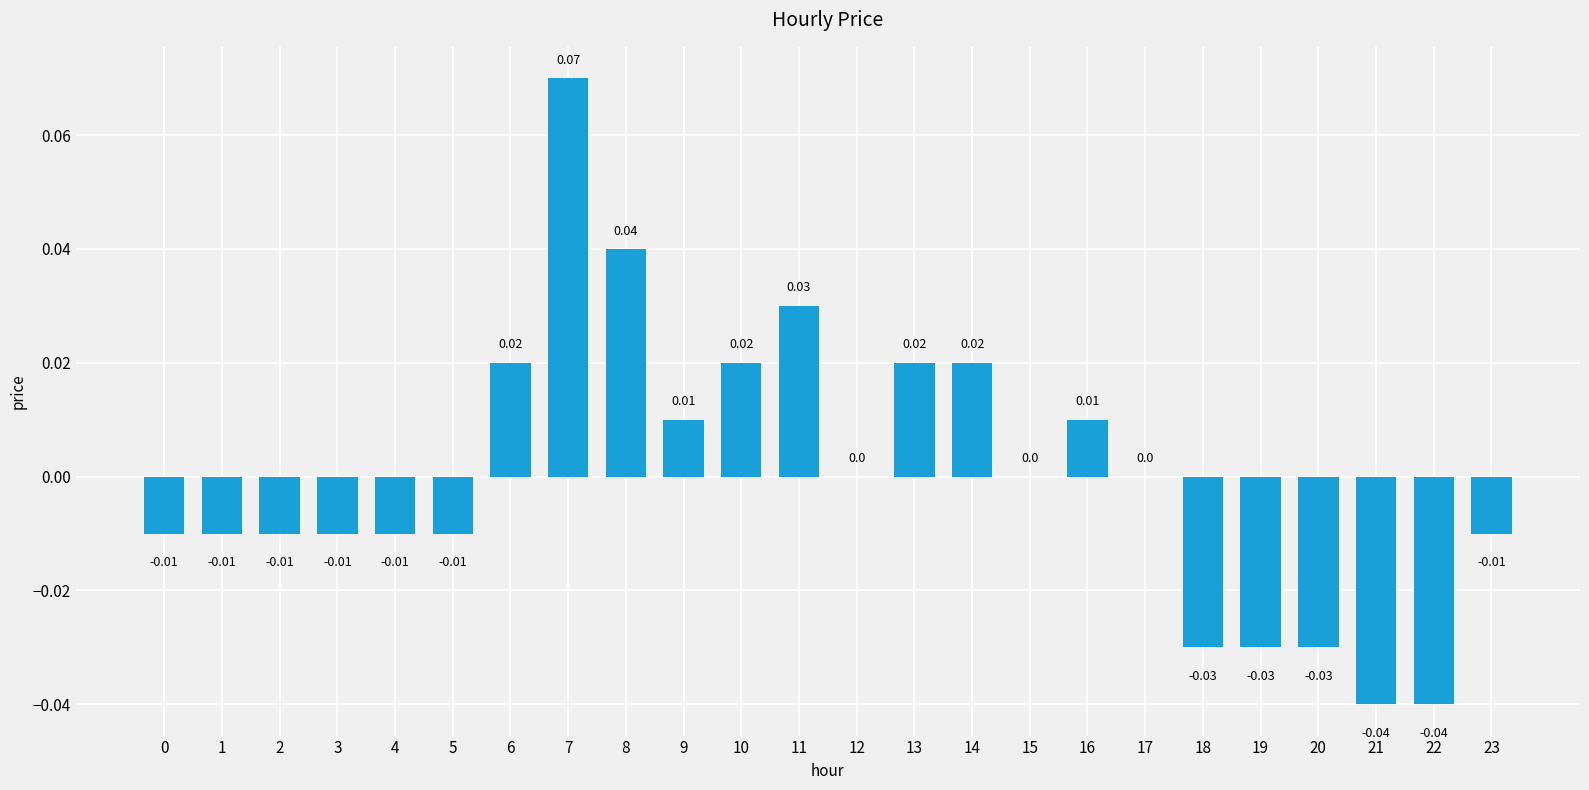

Count the number of data series in this chart.

1